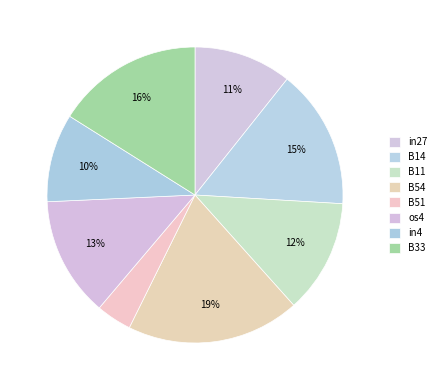

Rank the categories by value from highest to lowest.

B54, B33, B14, os4, B11, in27, in4, B51